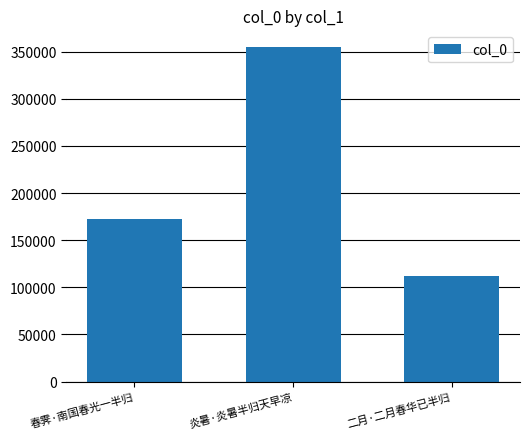

How many categories are shown in the chart?

3